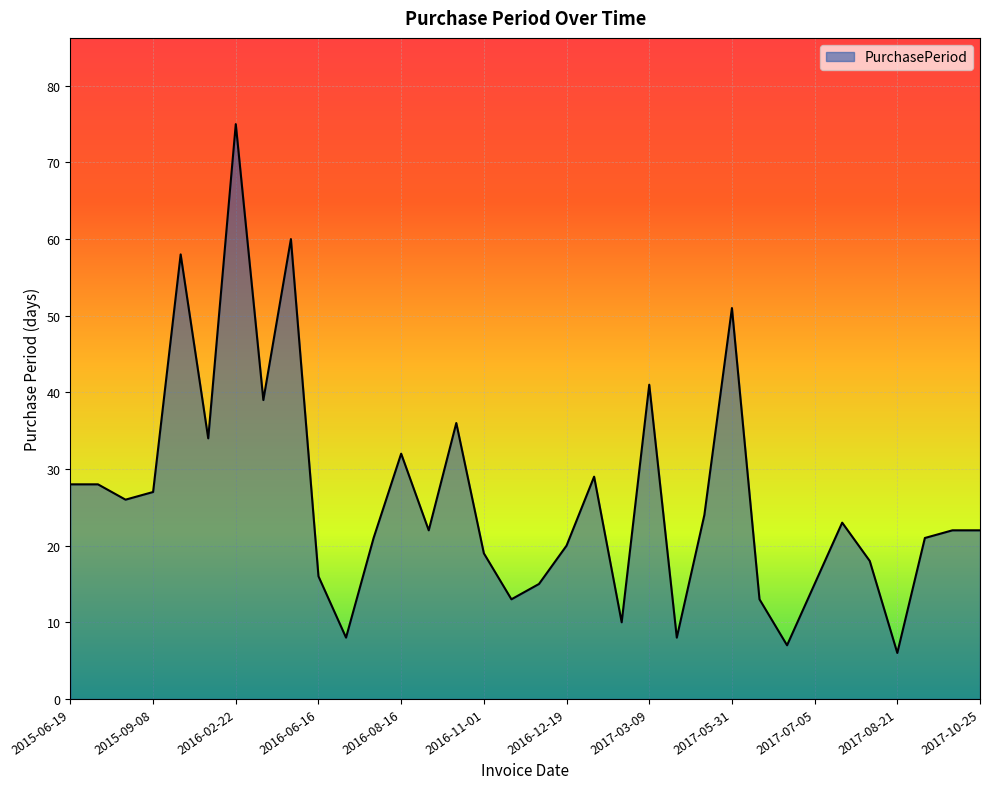

What is the difference between the maximum and minimum values?

69